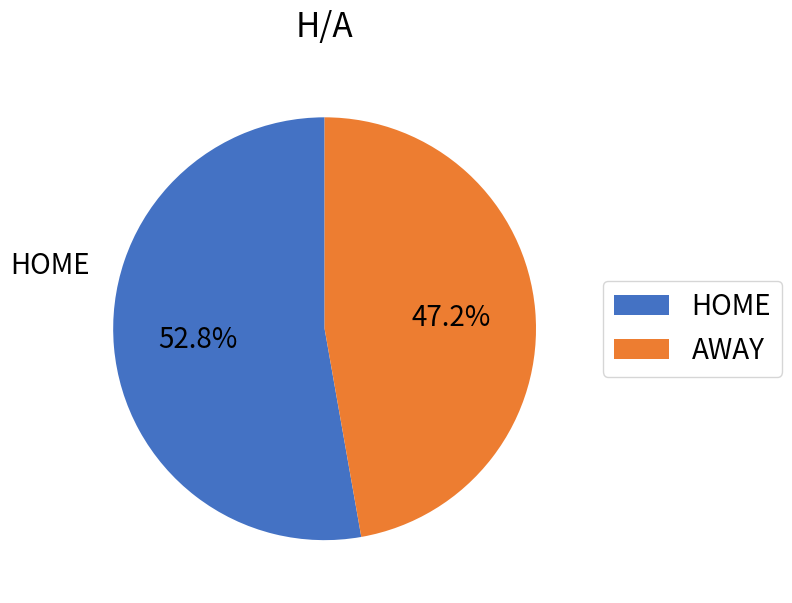

What is the largest slice in the pie chart?

HOME